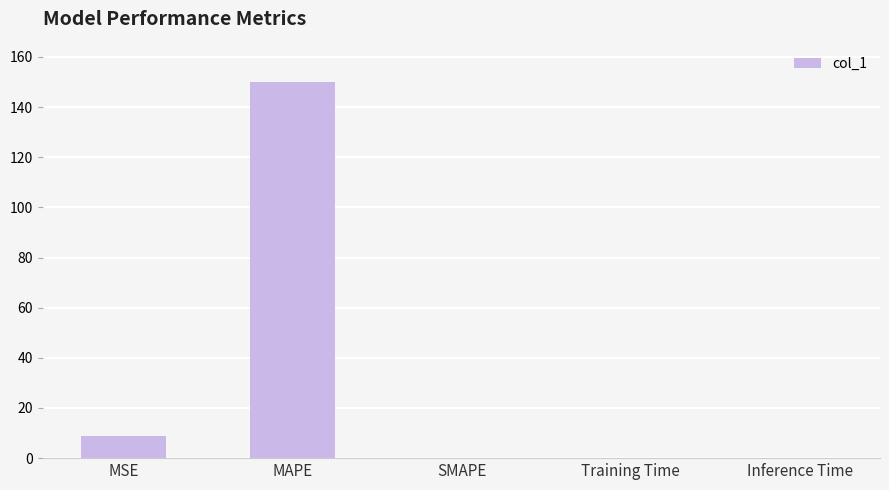

Which category has the highest value across all series?

MAPE